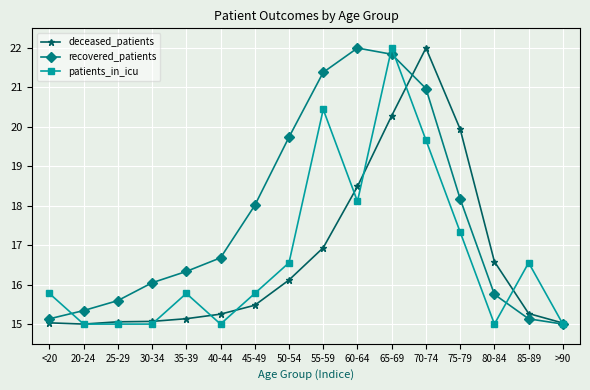

True or false: deceased_patients and recovered_patients cross at least once.

True